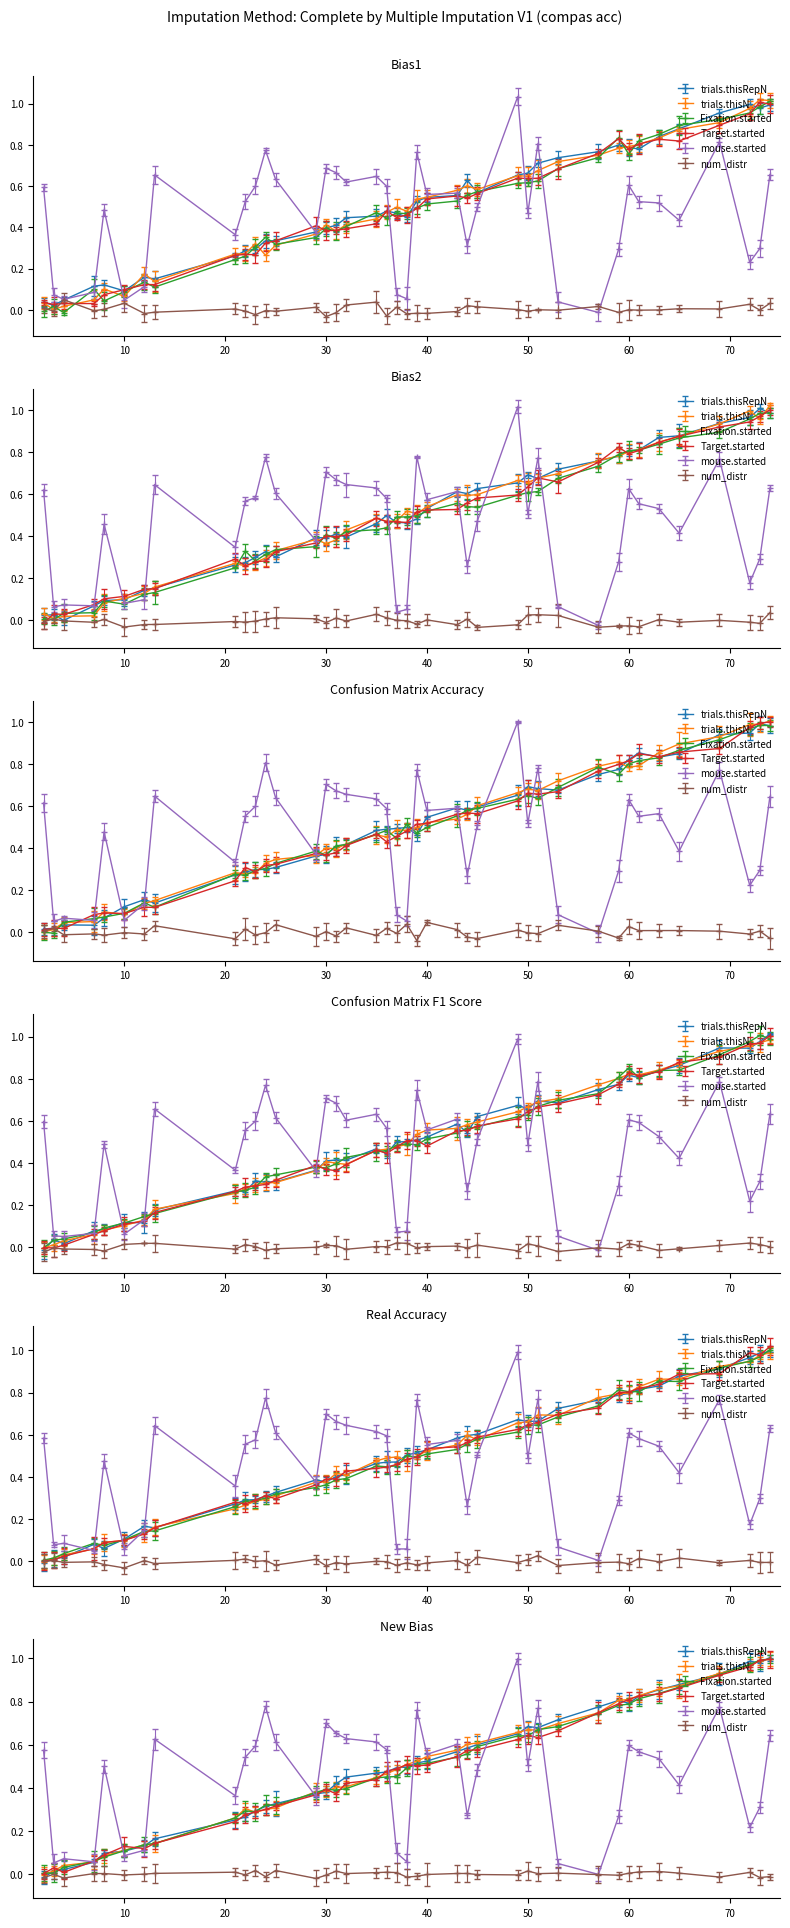

What is the difference between the maximum and minimum values in the trials.thisN series?

1.0